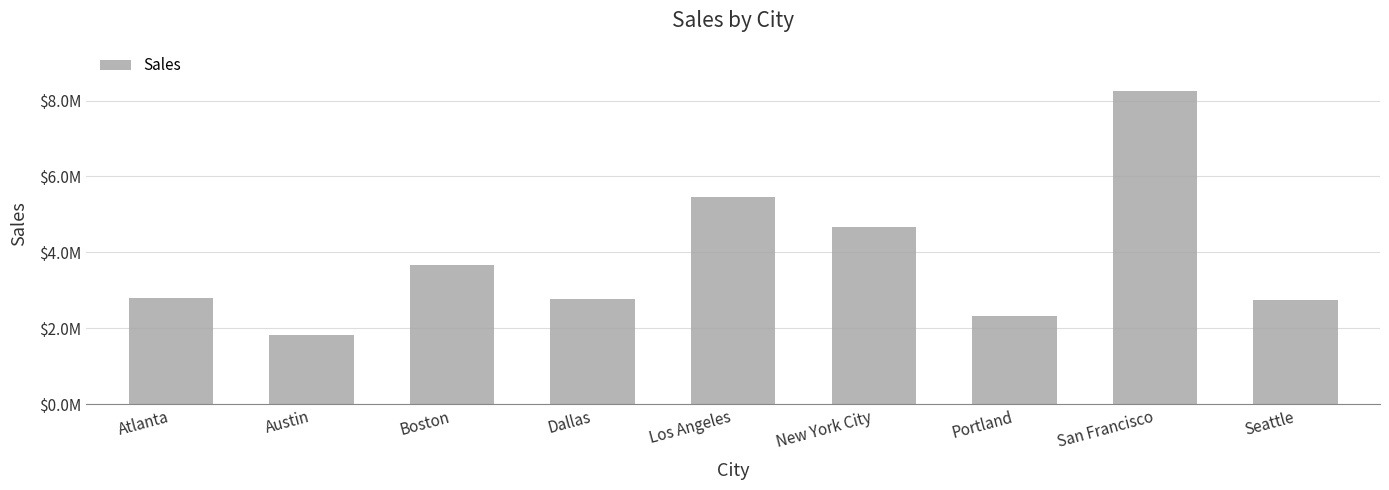

Does the chart contain any negative values?

No